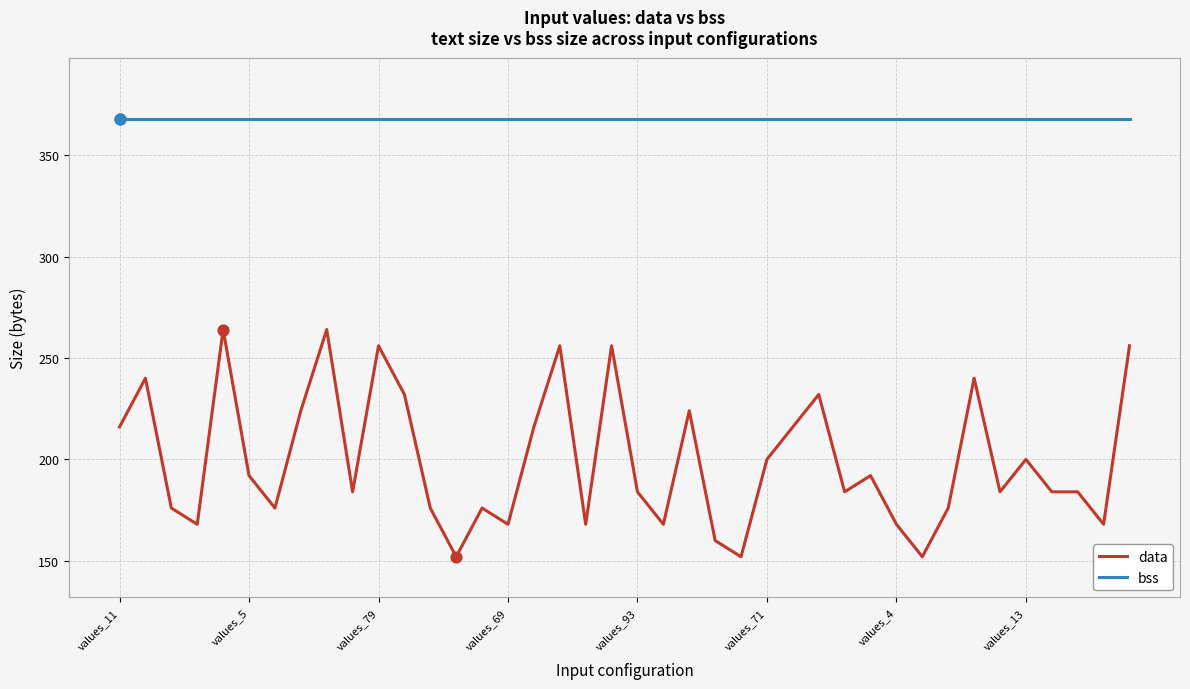

Which series has the largest total across all categories?

bss